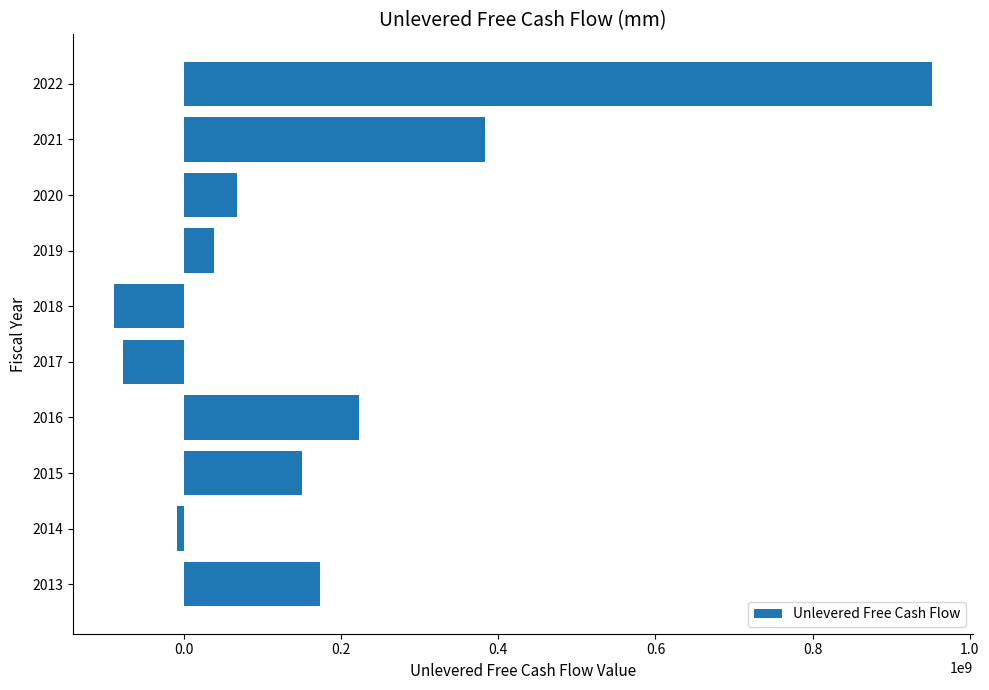

What is the difference between the second highest and minimum values?

471122000